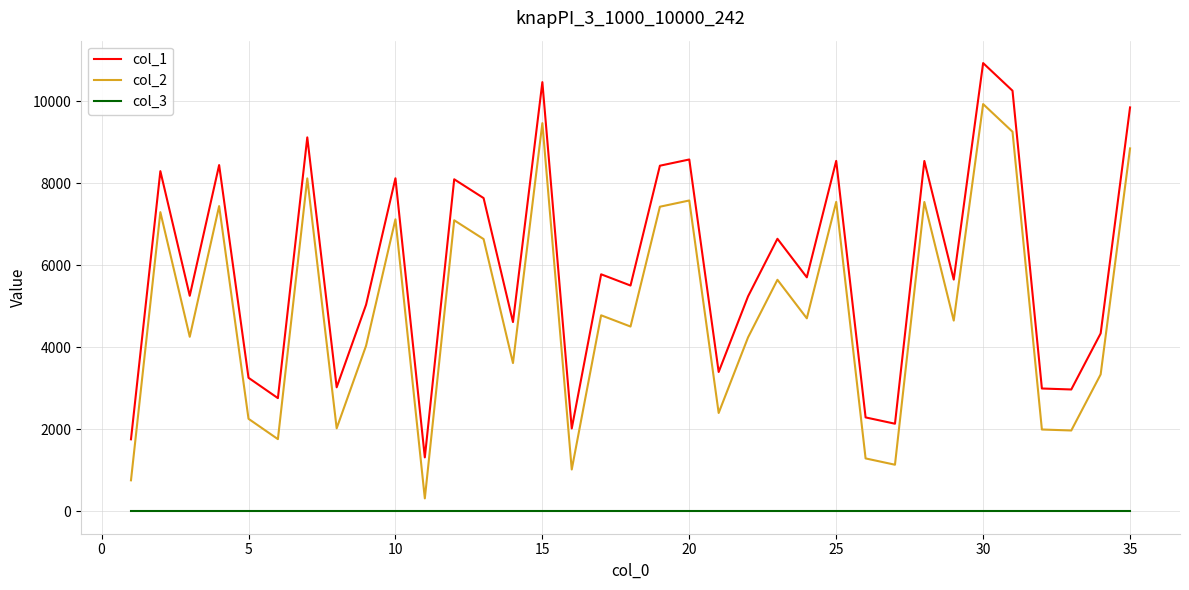

True or false: col_1 and col_2 intersect in this chart.

False